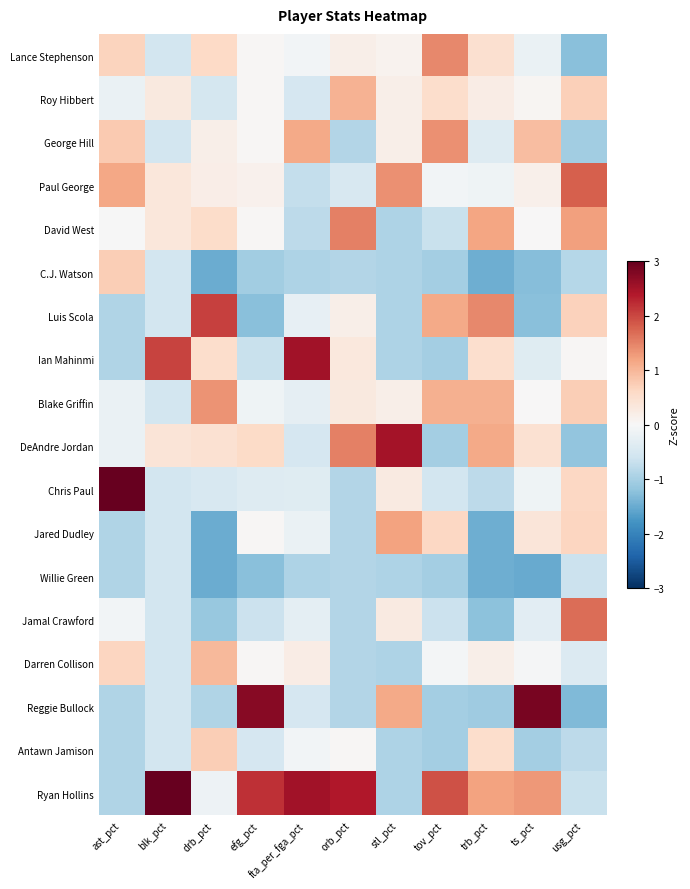

Reading left to right, transcribe all the data shown in this chart.

Lance Stephenson: ast_pct=0.7	blk_pct=-0.5	drb_pct=0.6	efg_pct=0.0	fta_per_fga_pct=-0.1	orb_pct=0.2	stl_pct=0.1	tov_pct=1.4	trb_pct=0.5	ts_pct=-0.2	usg_pct=-1.3
Roy Hibbert: ast_pct=-0.2	blk_pct=0.3	drb_pct=-0.5	efg_pct=0.0	fta_per_fga_pct=-0.5	orb_pct=1.0	stl_pct=0.2	tov_pct=0.5	trb_pct=0.2	ts_pct=0.1	usg_pct=0.7
George Hill: ast_pct=0.8	blk_pct=-0.5	drb_pct=0.2	efg_pct=0.0	fta_per_fga_pct=1.1	orb_pct=-0.9	stl_pct=0.2	tov_pct=1.4	trb_pct=-0.4	ts_pct=0.9	usg_pct=-1.0
Paul George: ast_pct=1.2	blk_pct=0.3	drb_pct=0.2	efg_pct=0.1	fta_per_fga_pct=-0.7	orb_pct=-0.5	stl_pct=1.4	tov_pct=-0.1	trb_pct=-0.1	ts_pct=0.2	usg_pct=1.8
David West: ast_pct=-0.0	blk_pct=0.3	drb_pct=0.5	efg_pct=0.0	fta_per_fga_pct=-0.8	orb_pct=1.5	stl_pct=-0.9	tov_pct=-0.7	trb_pct=1.2	ts_pct=0.0	usg_pct=1.2
C.J. Watson: ast_pct=0.7	blk_pct=-0.5	drb_pct=-1.5	efg_pct=-1.0	fta_per_fga_pct=-0.9	orb_pct=-0.9	stl_pct=-0.9	tov_pct=-1.0	trb_pct=-1.5	ts_pct=-1.3	usg_pct=-0.9
Luis Scola: ast_pct=-0.9	blk_pct=-0.5	drb_pct=2.1	efg_pct=-1.2	fta_per_fga_pct=-0.2	orb_pct=0.2	stl_pct=-0.9	tov_pct=1.1	trb_pct=1.4	ts_pct=-1.3	usg_pct=0.7
Ian Mahinmi: ast_pct=-0.9	blk_pct=2.0	drb_pct=0.5	efg_pct=-0.7	fta_per_fga_pct=2.5	orb_pct=0.3	stl_pct=-0.9	tov_pct=-1.0	trb_pct=0.5	ts_pct=-0.4	usg_pct=0.0
Blake Griffin: ast_pct=-0.2	blk_pct=-0.5	drb_pct=1.4	efg_pct=-0.1	fta_per_fga_pct=-0.3	orb_pct=0.3	stl_pct=0.2	tov_pct=1.1	trb_pct=1.1	ts_pct=0.0	usg_pct=0.7
DeAndre Jordan: ast_pct=-0.2	blk_pct=0.4	drb_pct=0.5	efg_pct=0.6	fta_per_fga_pct=-0.5	orb_pct=1.5	stl_pct=2.5	tov_pct=-1.0	trb_pct=1.1	ts_pct=0.5	usg_pct=-1.2
Chris Paul: ast_pct=3.0	blk_pct=-0.5	drb_pct=-0.5	efg_pct=-0.4	fta_per_fga_pct=-0.4	orb_pct=-0.9	stl_pct=0.3	tov_pct=-0.5	trb_pct=-0.8	ts_pct=-0.1	usg_pct=0.6
Jared Dudley: ast_pct=-0.9	blk_pct=-0.5	drb_pct=-1.5	efg_pct=0.0	fta_per_fga_pct=-0.2	orb_pct=-0.9	stl_pct=1.2	tov_pct=0.6	trb_pct=-1.5	ts_pct=0.4	usg_pct=0.6
Willie Green: ast_pct=-0.9	blk_pct=-0.5	drb_pct=-1.5	efg_pct=-1.2	fta_per_fga_pct=-0.9	orb_pct=-0.9	stl_pct=-0.9	tov_pct=-1.0	trb_pct=-1.5	ts_pct=-1.5	usg_pct=-0.6
Jamal Crawford: ast_pct=-0.1	blk_pct=-0.5	drb_pct=-1.1	efg_pct=-0.6	fta_per_fga_pct=-0.3	orb_pct=-0.9	stl_pct=0.3	tov_pct=-0.7	trb_pct=-1.2	ts_pct=-0.3	usg_pct=1.7
Darren Collison: ast_pct=0.7	blk_pct=-0.5	drb_pct=1.0	efg_pct=0.0	fta_per_fga_pct=0.2	orb_pct=-0.9	stl_pct=-0.9	tov_pct=-0.1	trb_pct=0.2	ts_pct=-0.0	usg_pct=-0.4
Reggie Bullock: ast_pct=-0.9	blk_pct=-0.5	drb_pct=-0.9	efg_pct=2.7	fta_per_fga_pct=-0.5	orb_pct=-0.9	stl_pct=1.1	tov_pct=-1.0	trb_pct=-1.1	ts_pct=2.9	usg_pct=-1.3
Antawn Jamison: ast_pct=-0.9	blk_pct=-0.5	drb_pct=0.7	efg_pct=-0.5	fta_per_fga_pct=-0.1	orb_pct=0.0	stl_pct=-0.9	tov_pct=-1.0	trb_pct=0.5	ts_pct=-1.0	usg_pct=-0.8
Ryan Hollins: ast_pct=-0.9	blk_pct=3.2	drb_pct=-0.2	efg_pct=2.2	fta_per_fga_pct=2.5	orb_pct=2.4	stl_pct=-0.9	tov_pct=1.9	trb_pct=1.2	ts_pct=1.3	usg_pct=-0.7